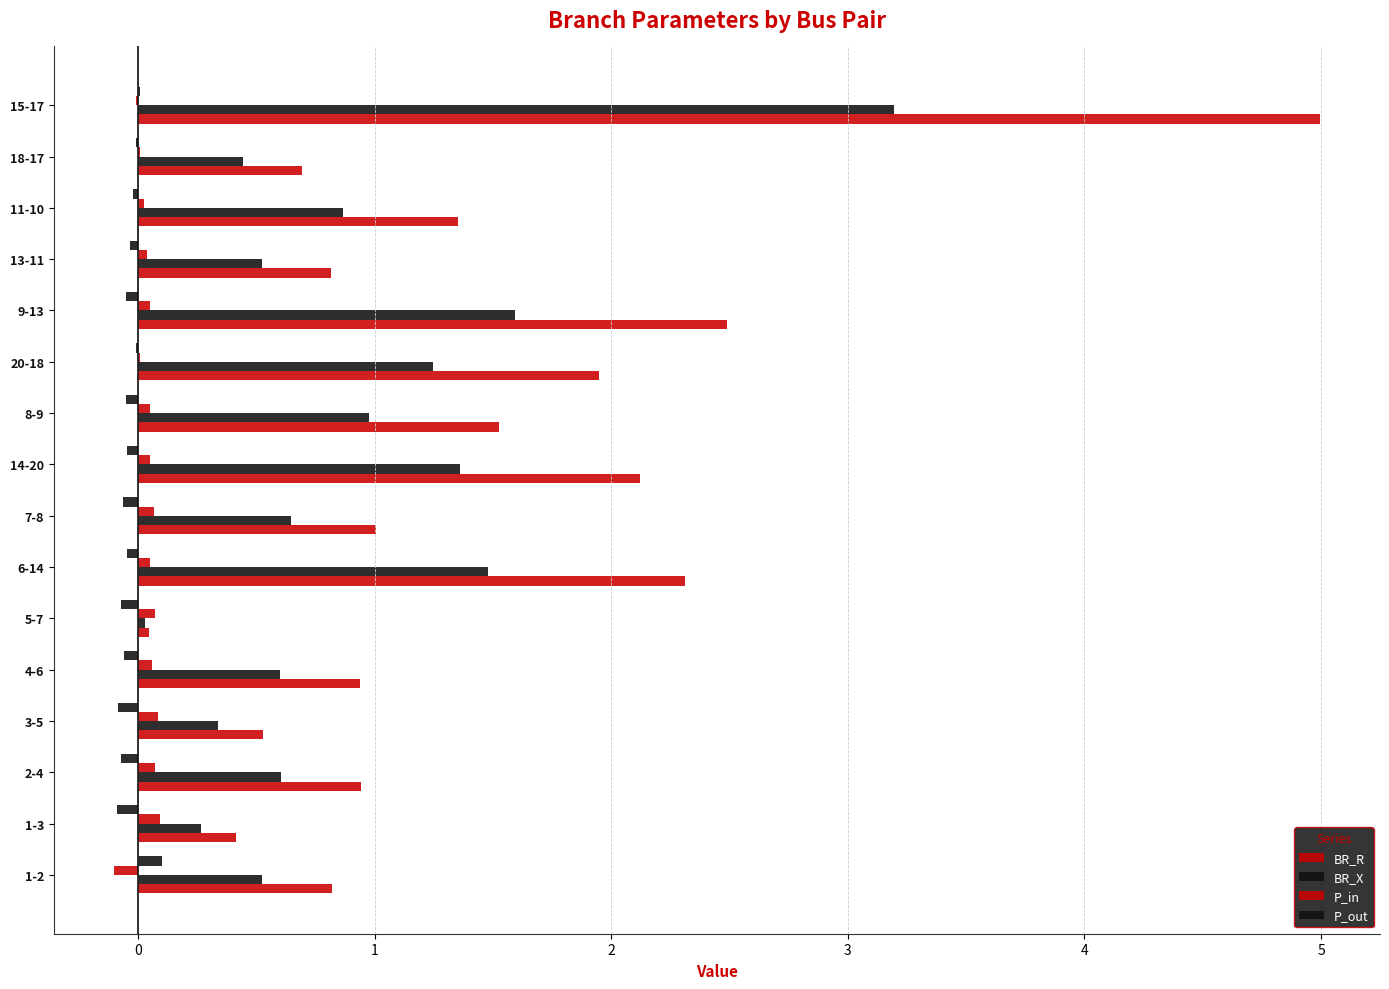

How many data points does each series have?

16